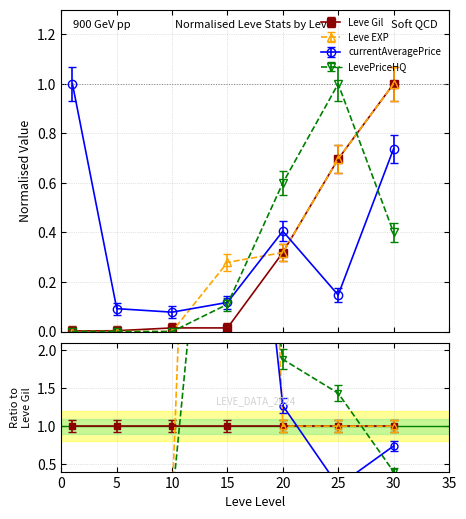

What are all the series names shown in the legend?

Leve Gil, Leve EXP, currentAveragePrice, LevePriceHQ